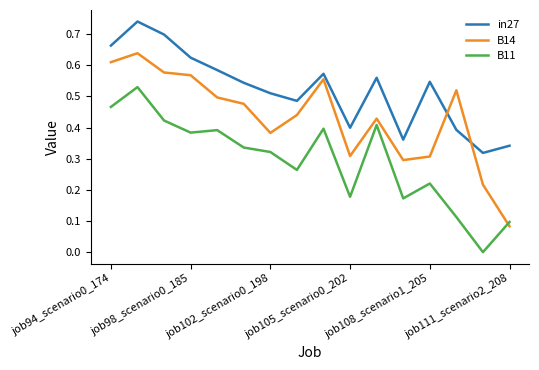

How many interior local valleys does the B14 series have?

3